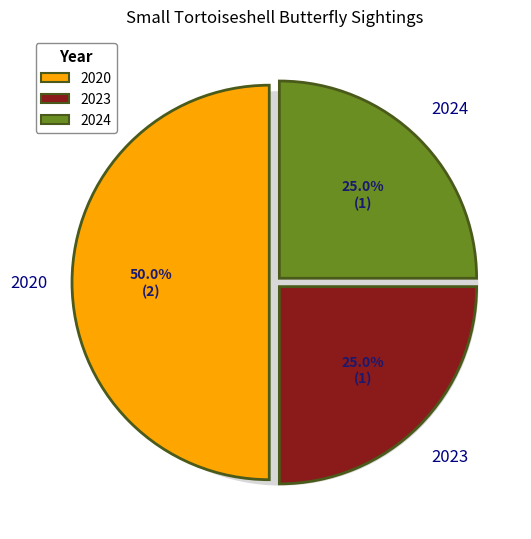

What is the ratio of the value at 2020 to the value at 2024?

2.0